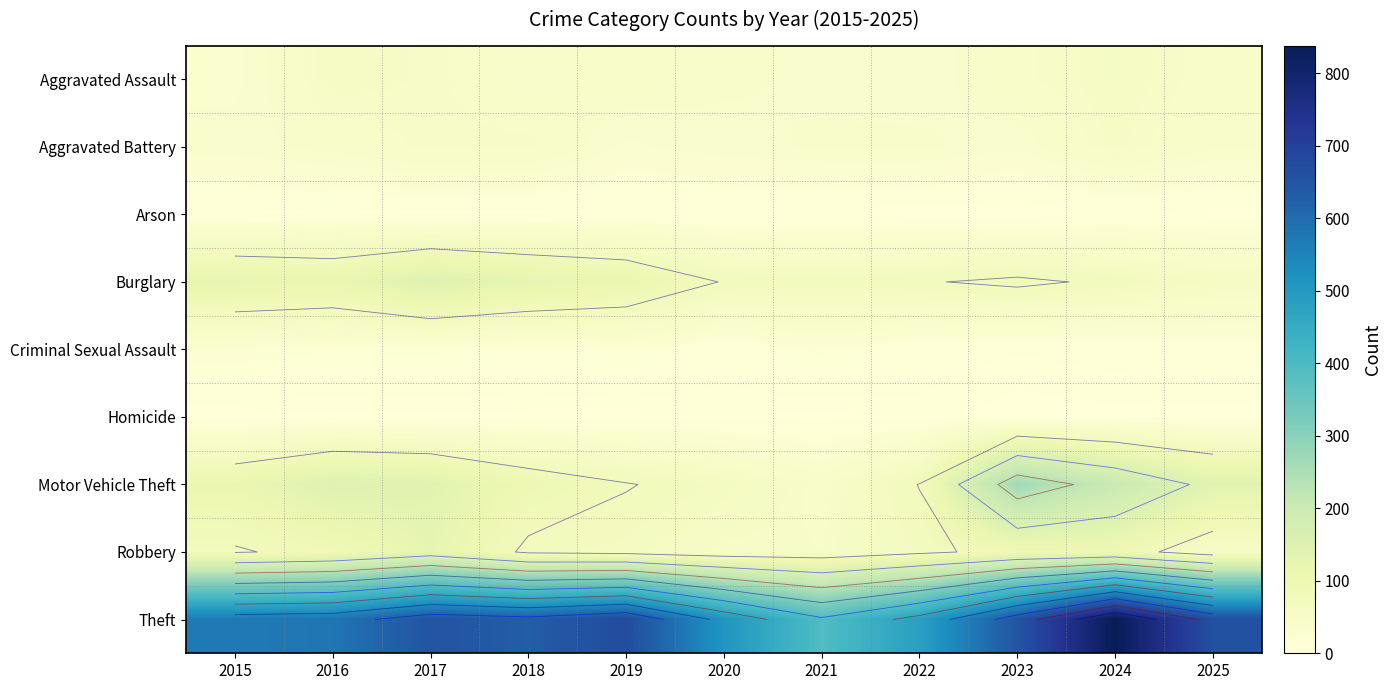

What is the highest value of the Aggravated Battery series?

51